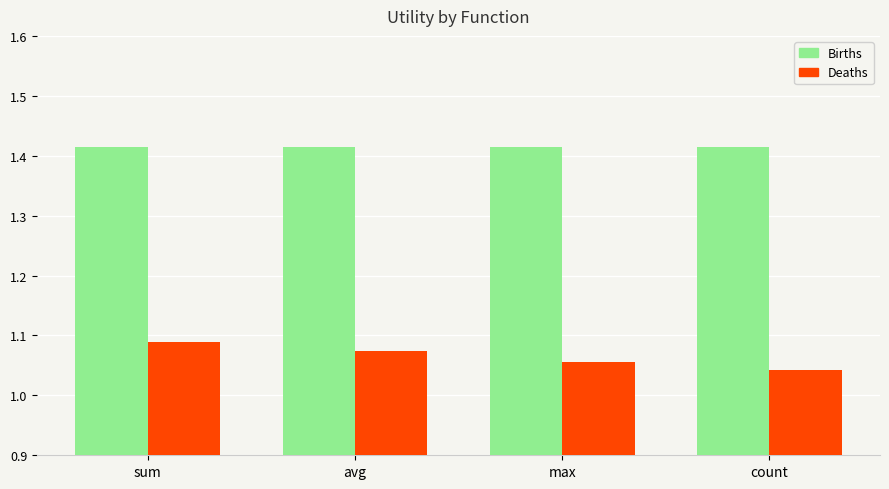

What is the sum of all Births values?

5.7